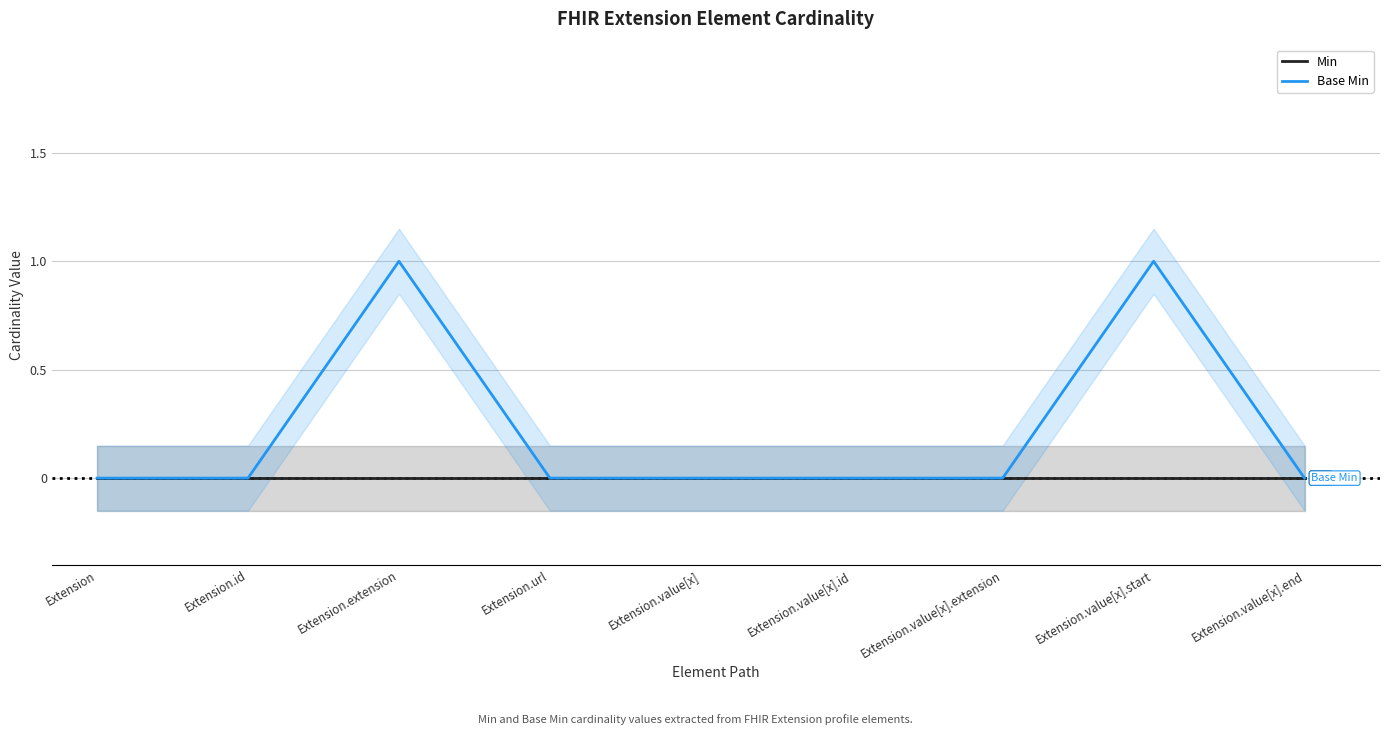

What are all the series names shown in the legend?

Min, Base Min